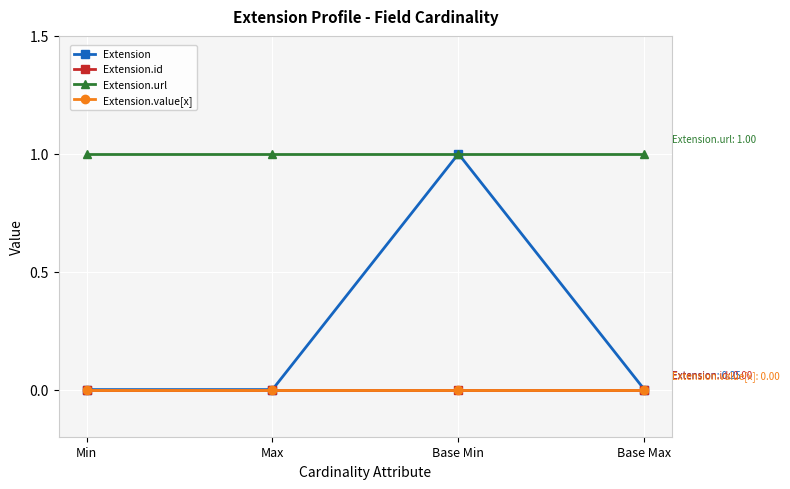

Between Base Min and Min, which is larger?

Base Min